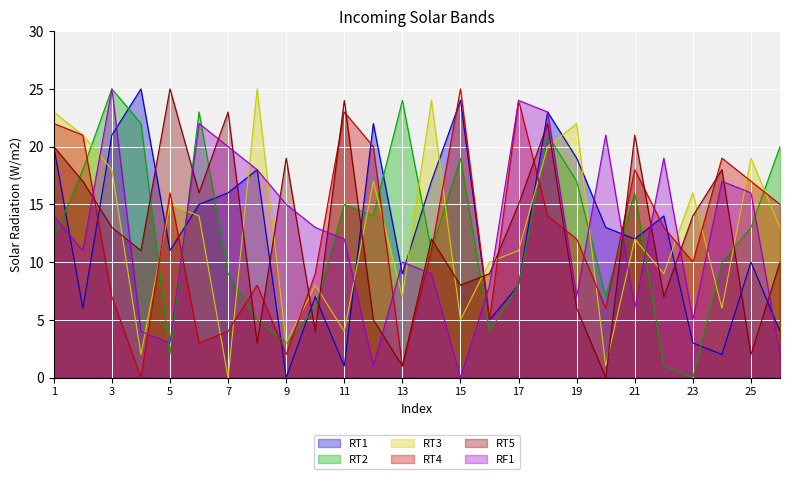

What is the difference between the maximum and minimum values in the RT2 series?

25